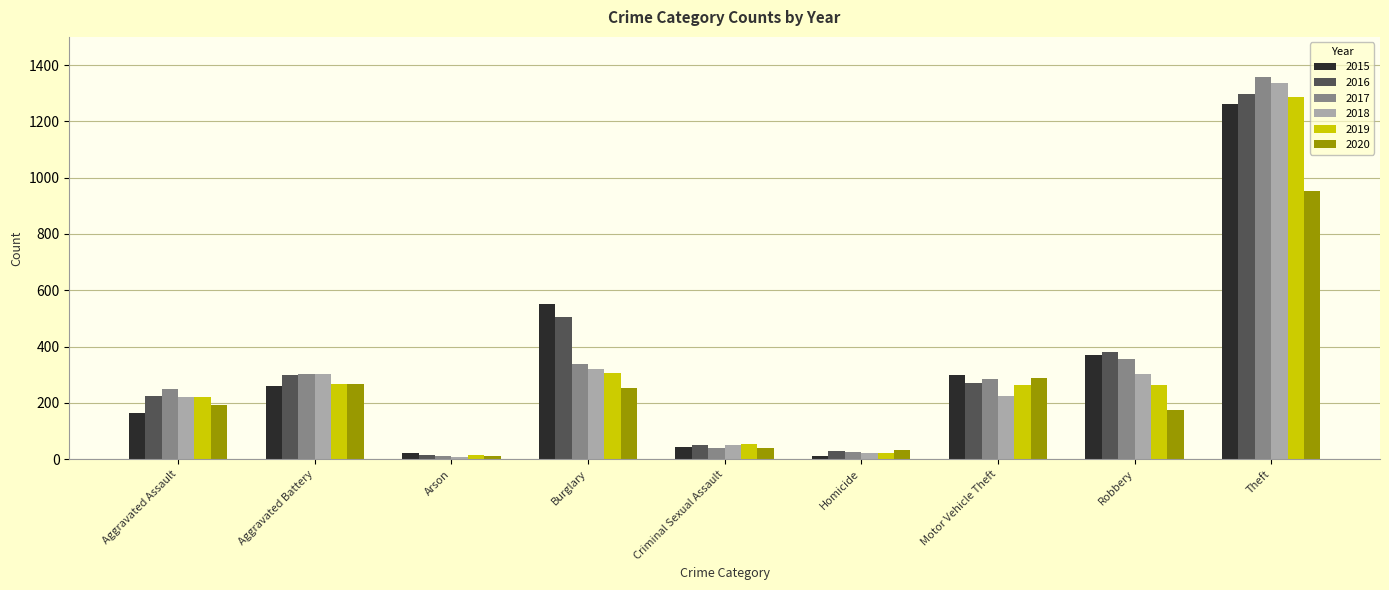

What are all the series names shown in the legend?

2015, 2016, 2017, 2018, 2019, 2020